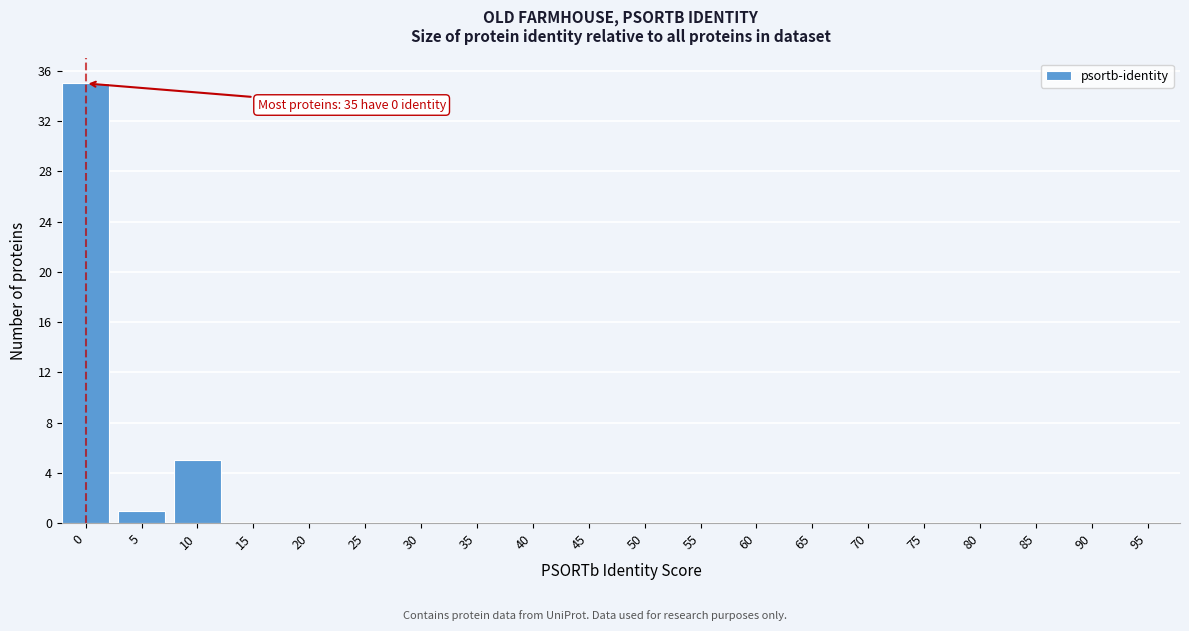

Reading left to right, what are all the values shown in this chart?

0=35	5=1	10=5	15=0	20=0	25=0	30=0	35=0	40=0	45=0	50=0	55=0	60=0	65=0	70=0	75=0	80=0	85=0	90=0	95=0